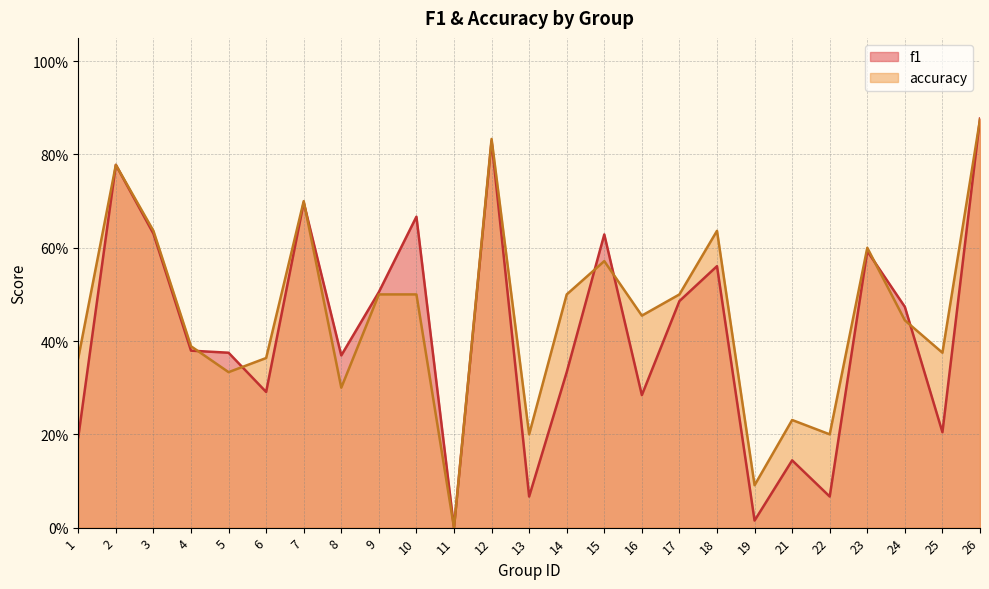

What is the total value across all series at 10?

1.2